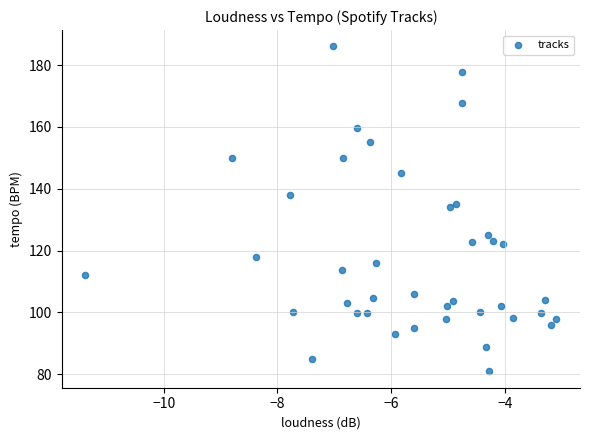

What is the range of Y values (max minus min)?

105.1